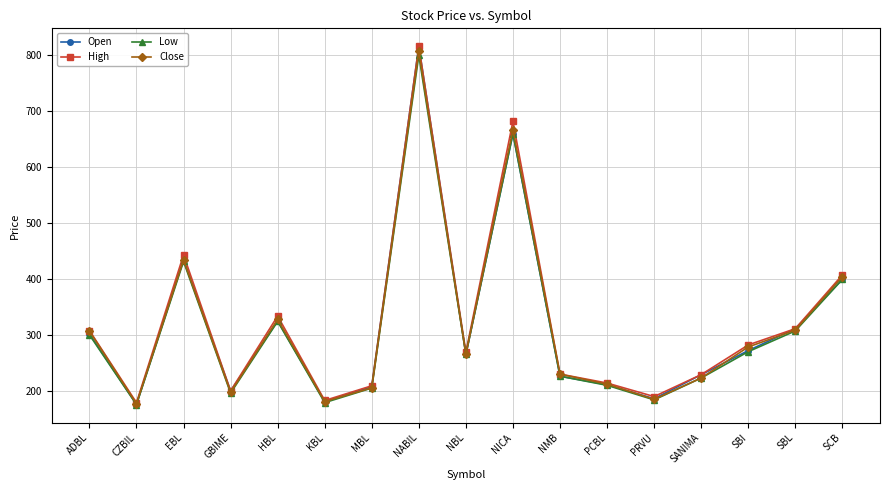

Is it true that Close equals 266.5 at NBL?

True